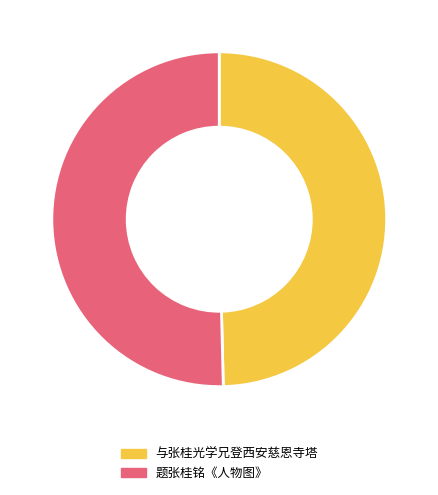

Does any single category account for the majority?

Yes